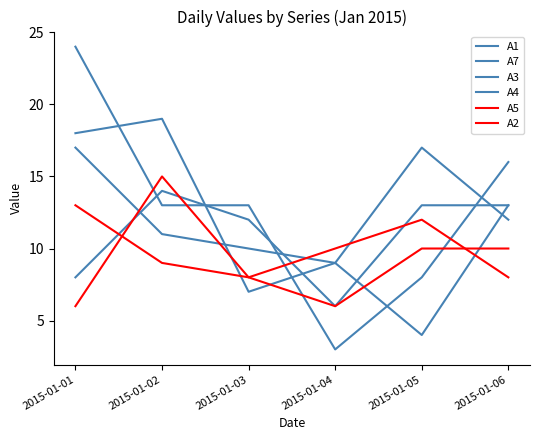

How many lines are shown in the chart?

6